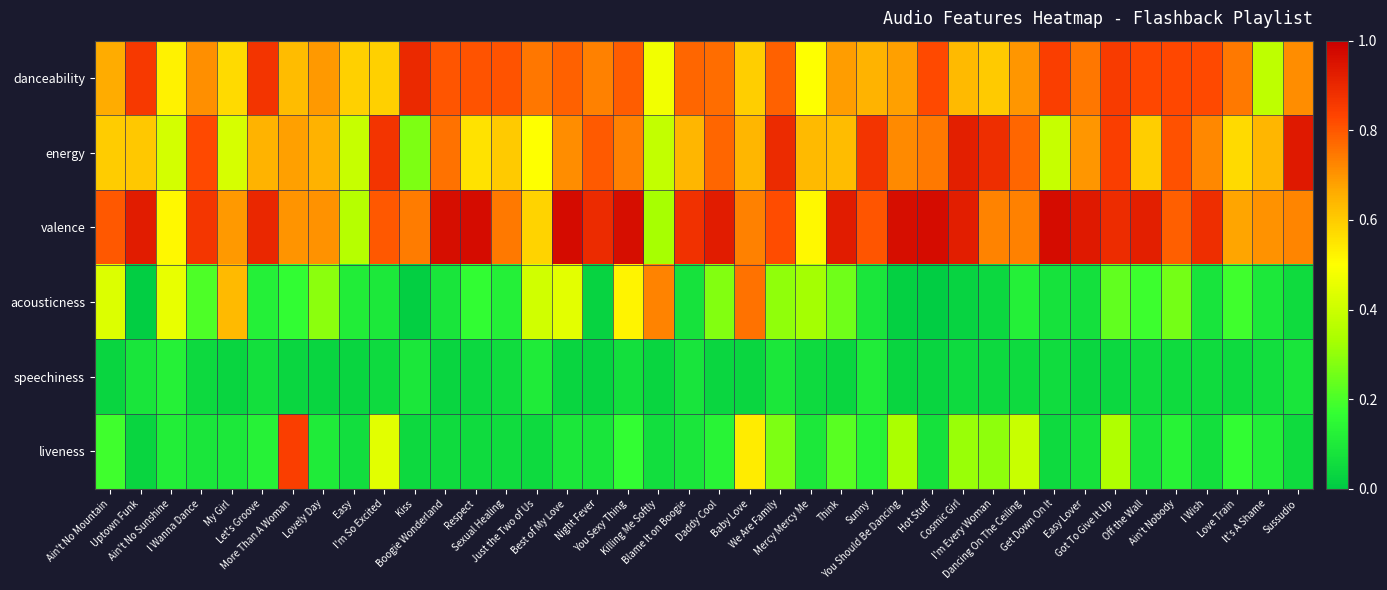

How many series are shown in this chart?

6